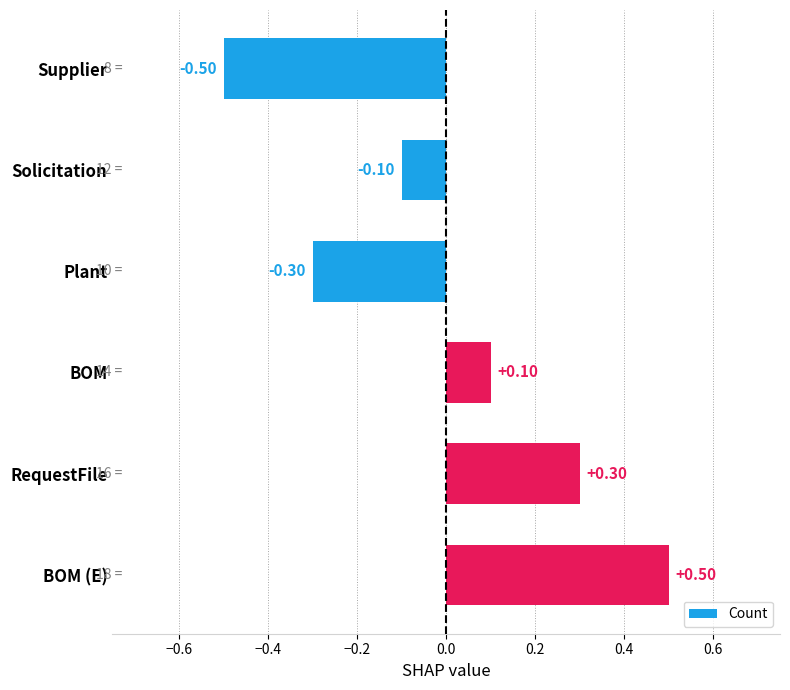

At which category does the chart reach its peak across all series?

BOM (E)